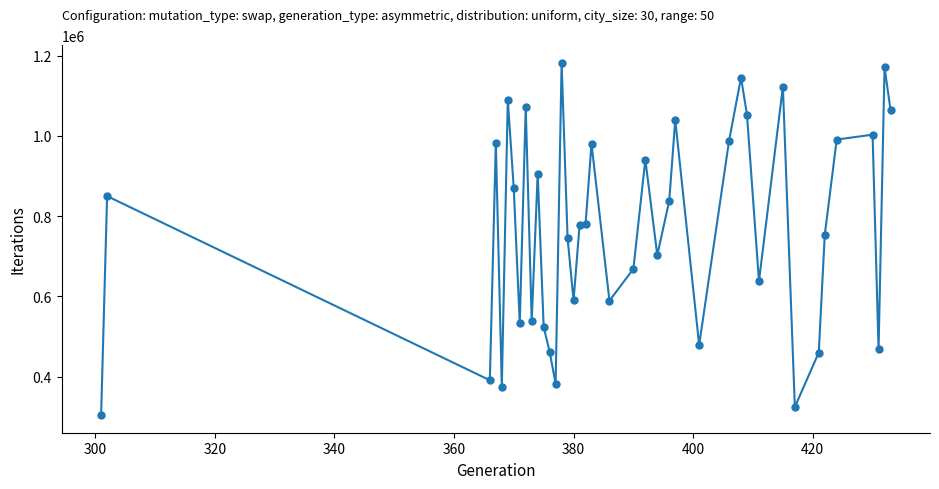

True or false: there are more than 1 points higher than both neighbors.

True